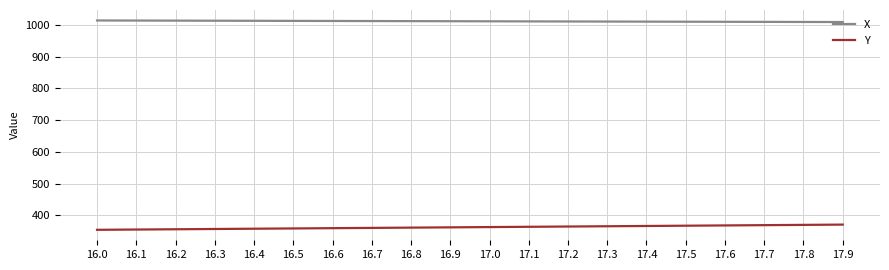

How many series are shown in this chart?

2